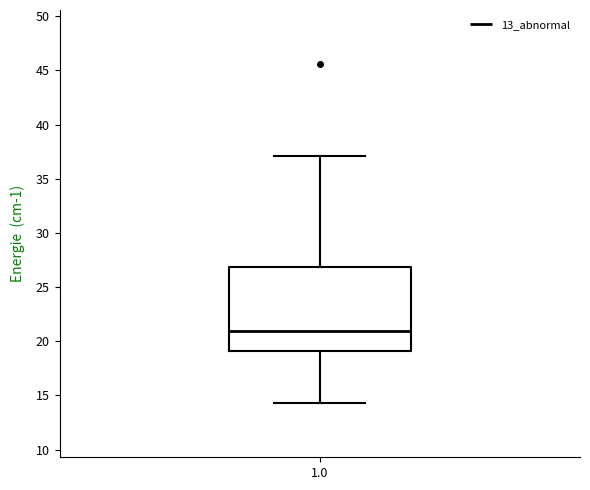

Read this box plot against the y-axis: the position of the median line, the range covered by the box, and the ends of both whiskers. The values are not printed on the chart, so give them approximately, as read against the axis.

median 21.0, box 19.0 to 27.0, whiskers 14.5 to 37.0